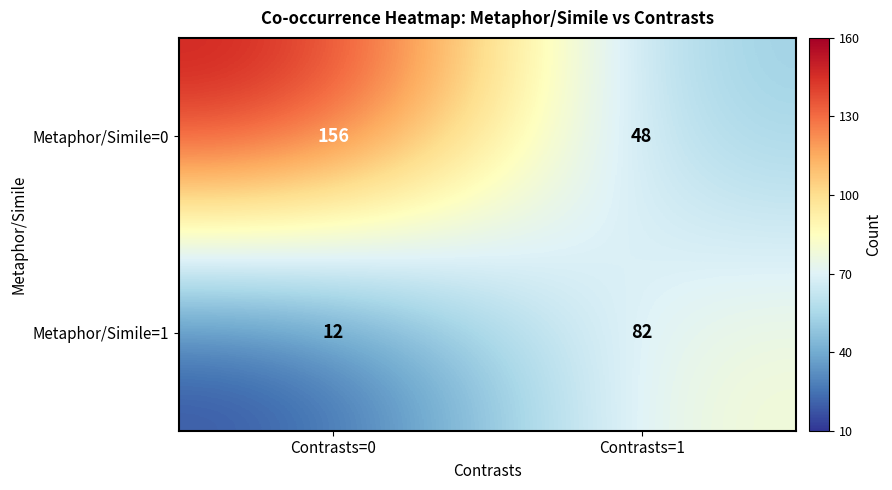

At how many categories does at least one series exceed 129?

1